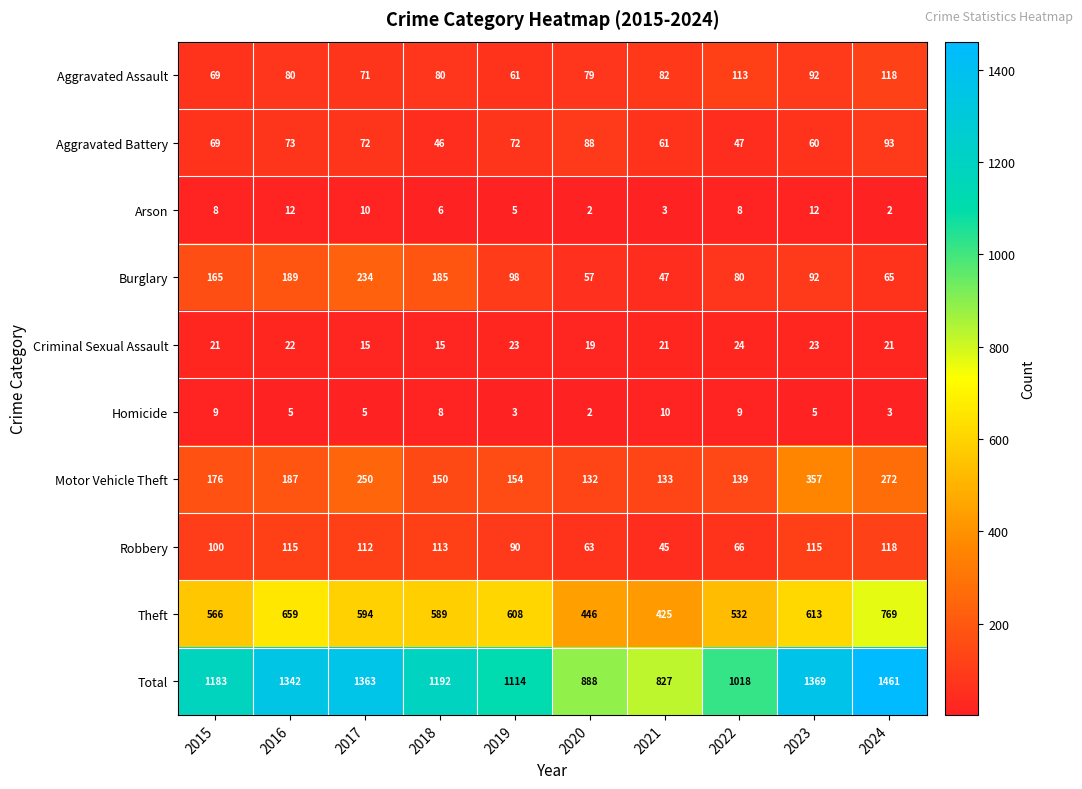

Is it true that Robbery equals 45 at 2021?

True